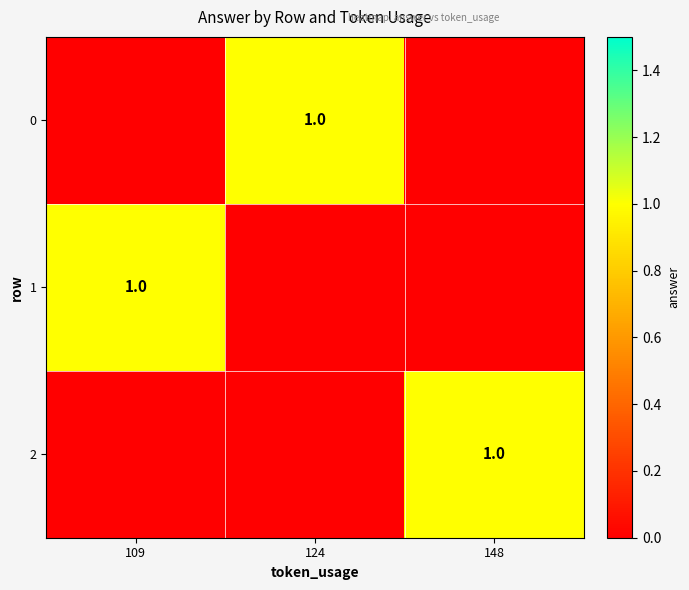

True or false: 0 has a value of 1 at 124.

True